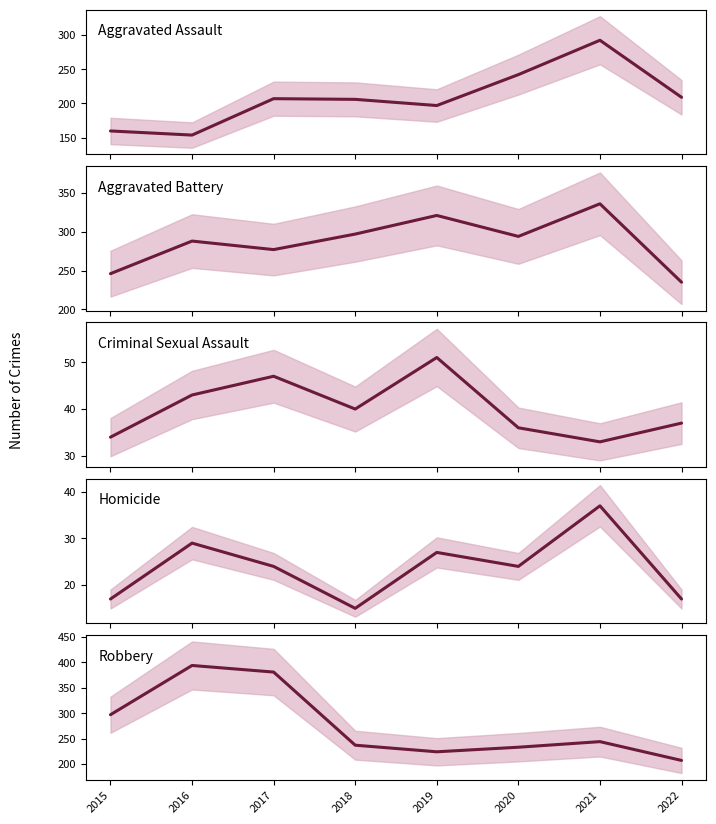

The value of Aggravated Battery at 2021 is 336. True or false?

True